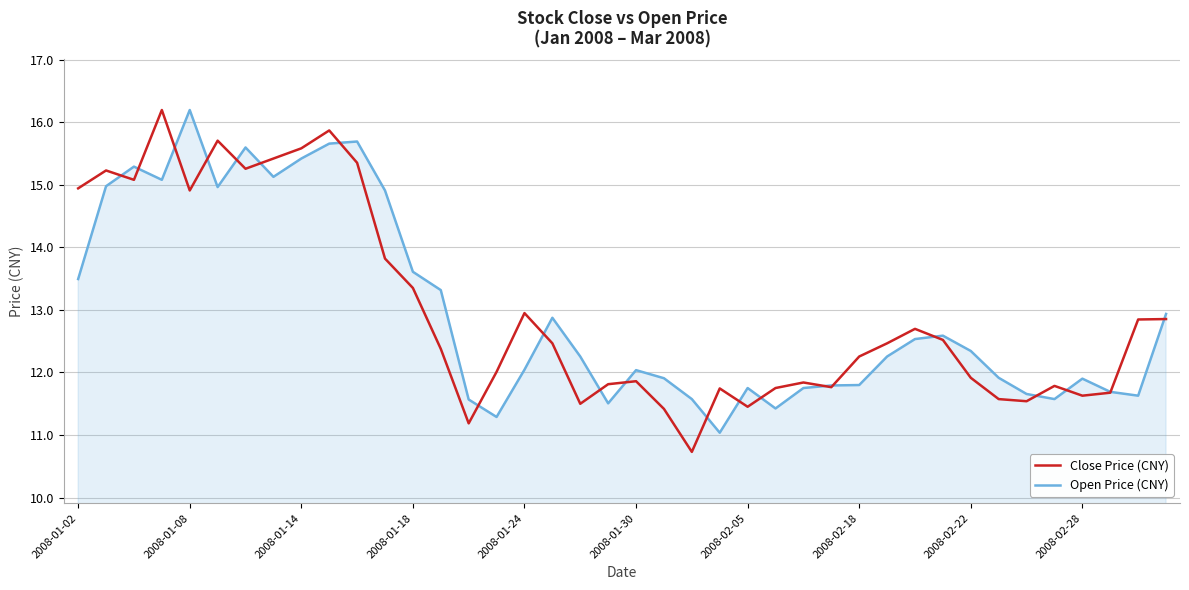

What is the minimum value shown in the chart?

10.7